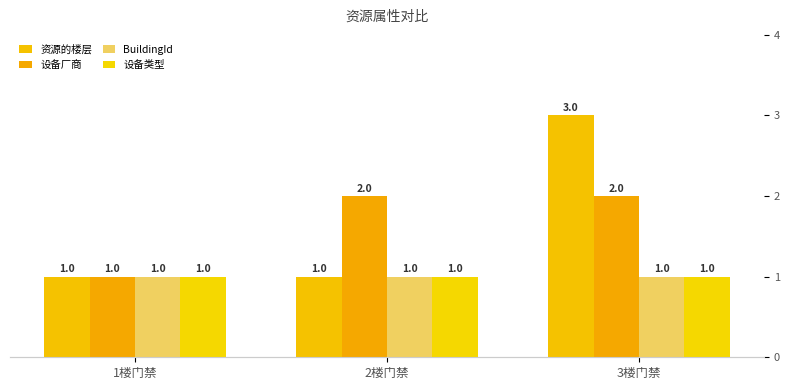

What is the value of the 设备厂商 bar at the 3rd from the left?

2